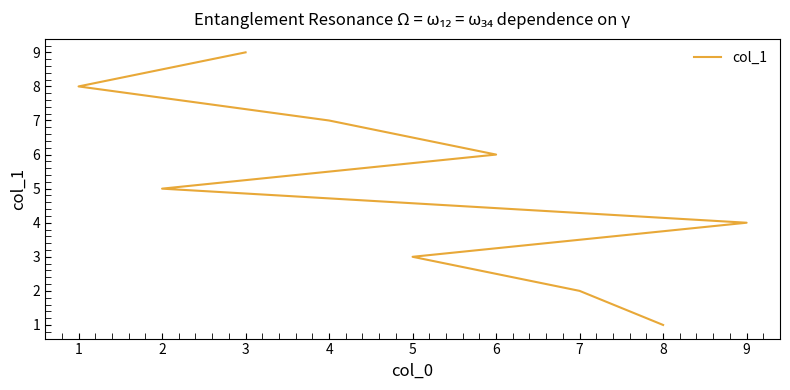

Is it true that the value at 7 is 0?

False